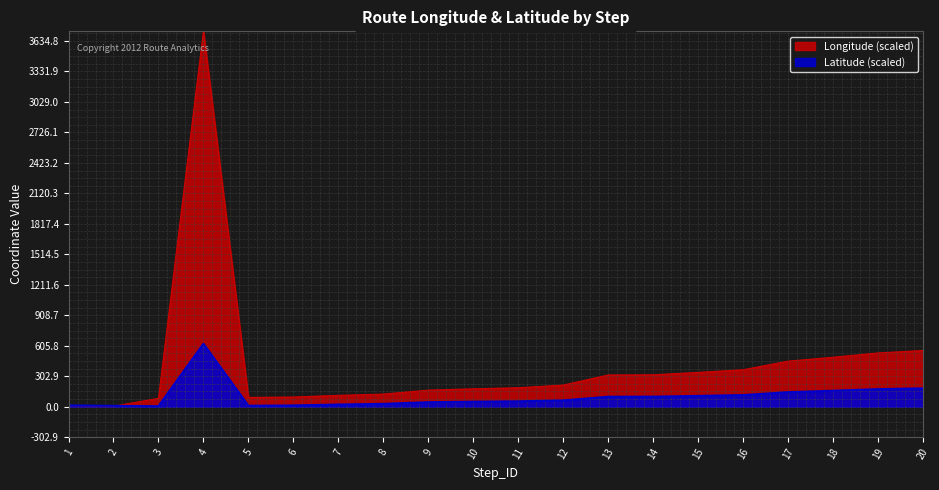

Where does the Latitude series first go above 62?

4